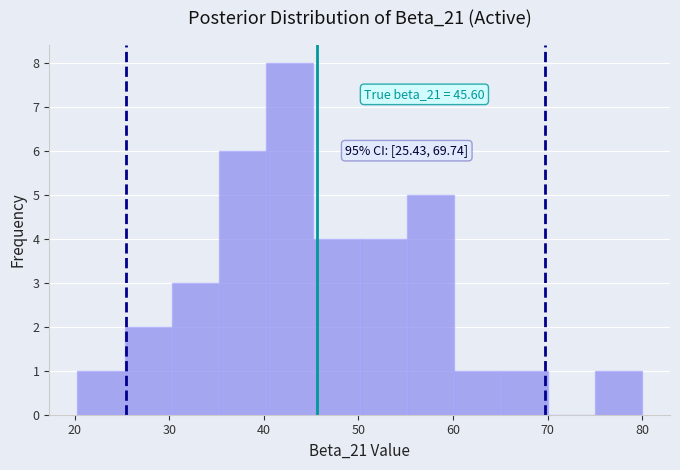

Which range on the x-axis has the tallest bar?

40 to 45